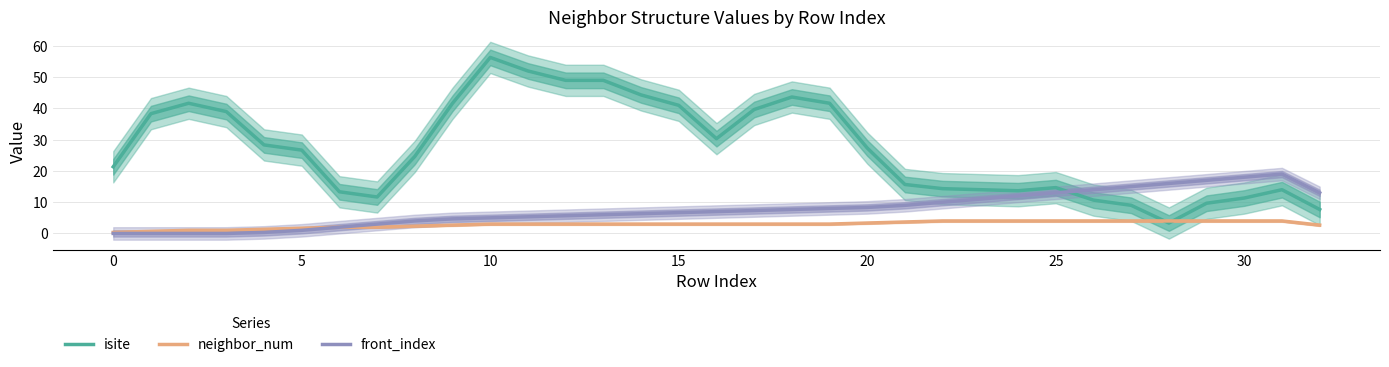

How many data points in front_index are above 6?

19